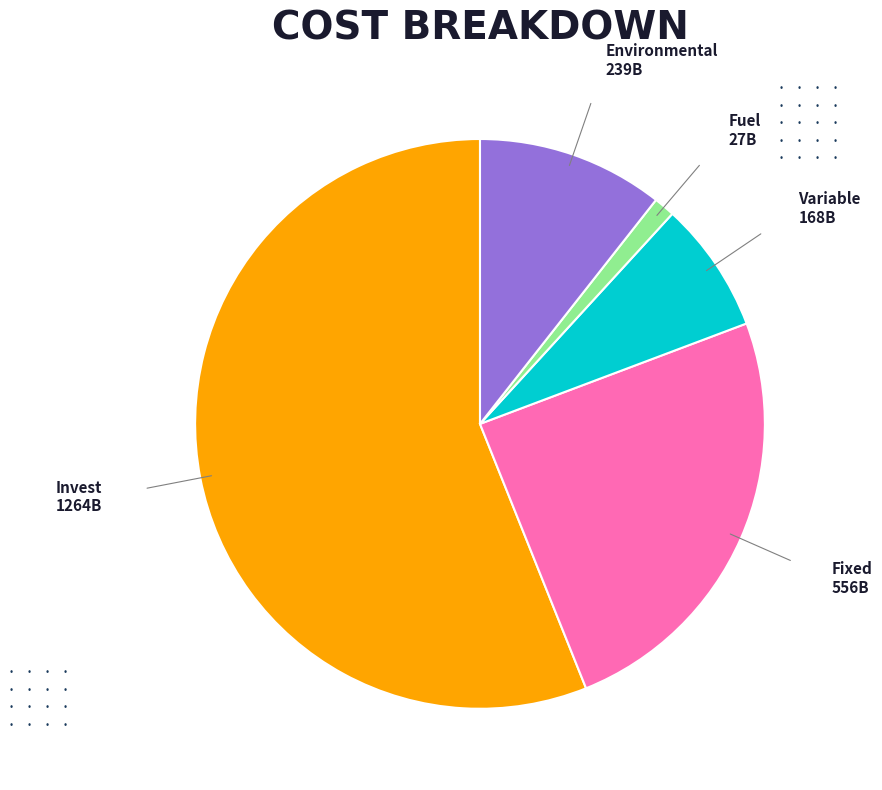

Rank the categories by value from lowest to highest.

Fuel, Variable, Environmental, Fixed, Invest